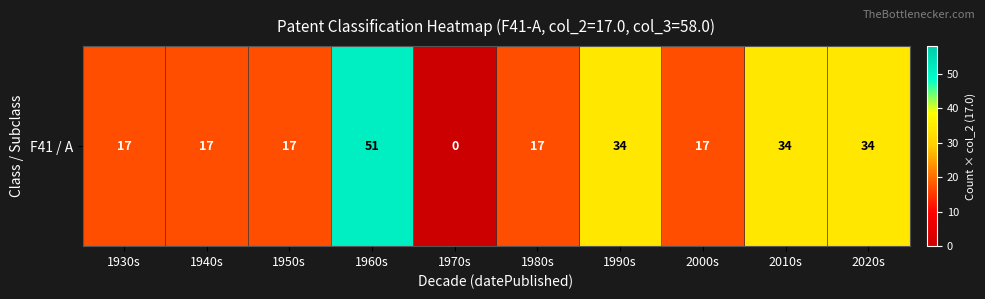

Reading right to left, list all the values displayed in this chart.

2020s=34	2010s=34	2000s=17	1990s=34	1980s=17	1970s=0	1960s=51	1950s=17	1940s=17	1930s=17